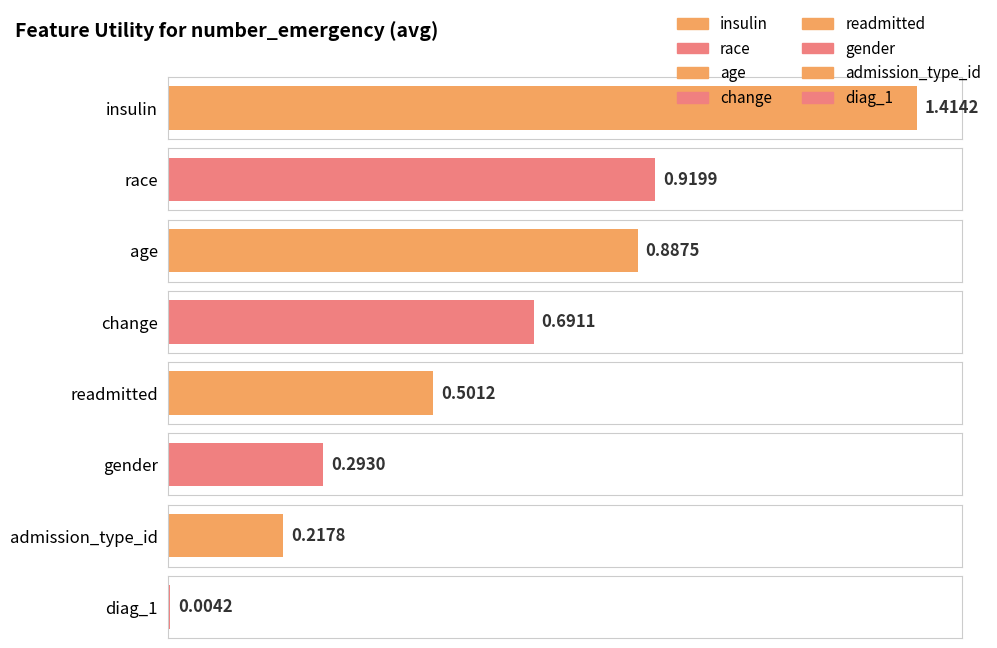

Reading right to left, transcribe all the data shown in this chart.

diag_1=0.0	admission_type_id=0.2	gender=0.3	readmitted=0.5	change=0.7	age=0.9	race=0.9	insulin=1.4